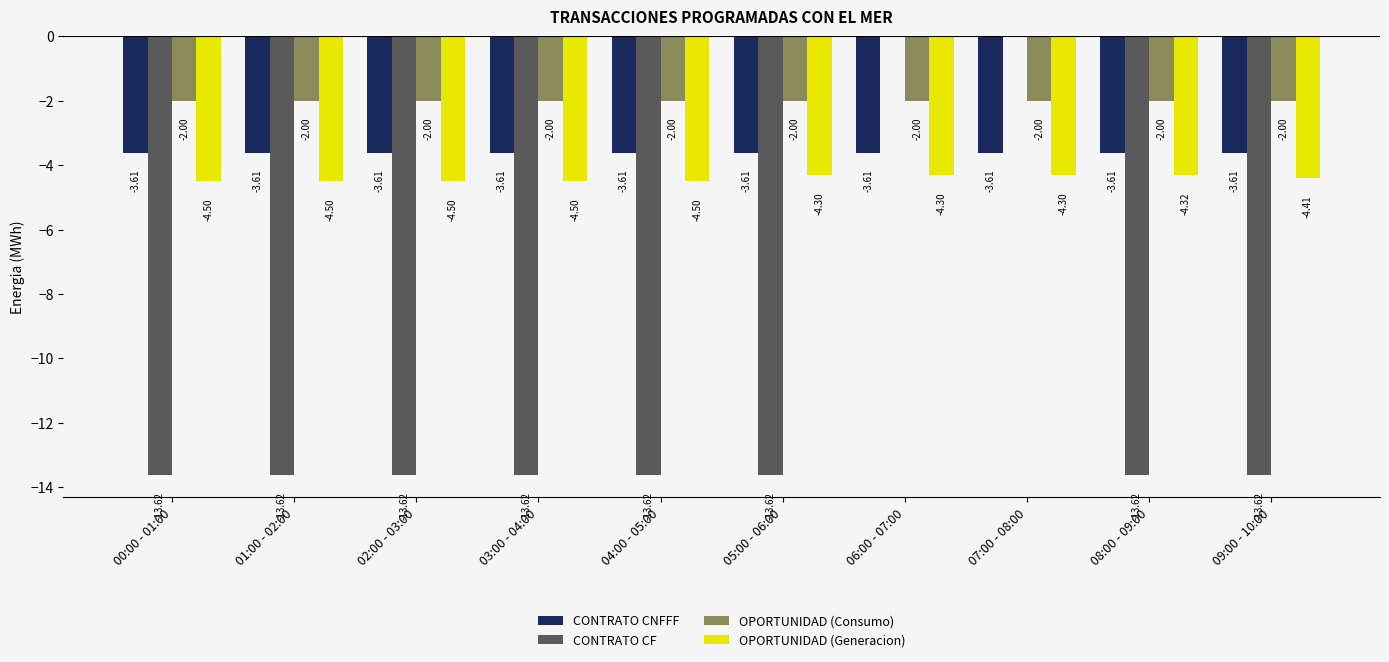

Between  01:00 - 02:00 and  07:00 - 08:00, which series saw the biggest shift?

CONTRATO CF